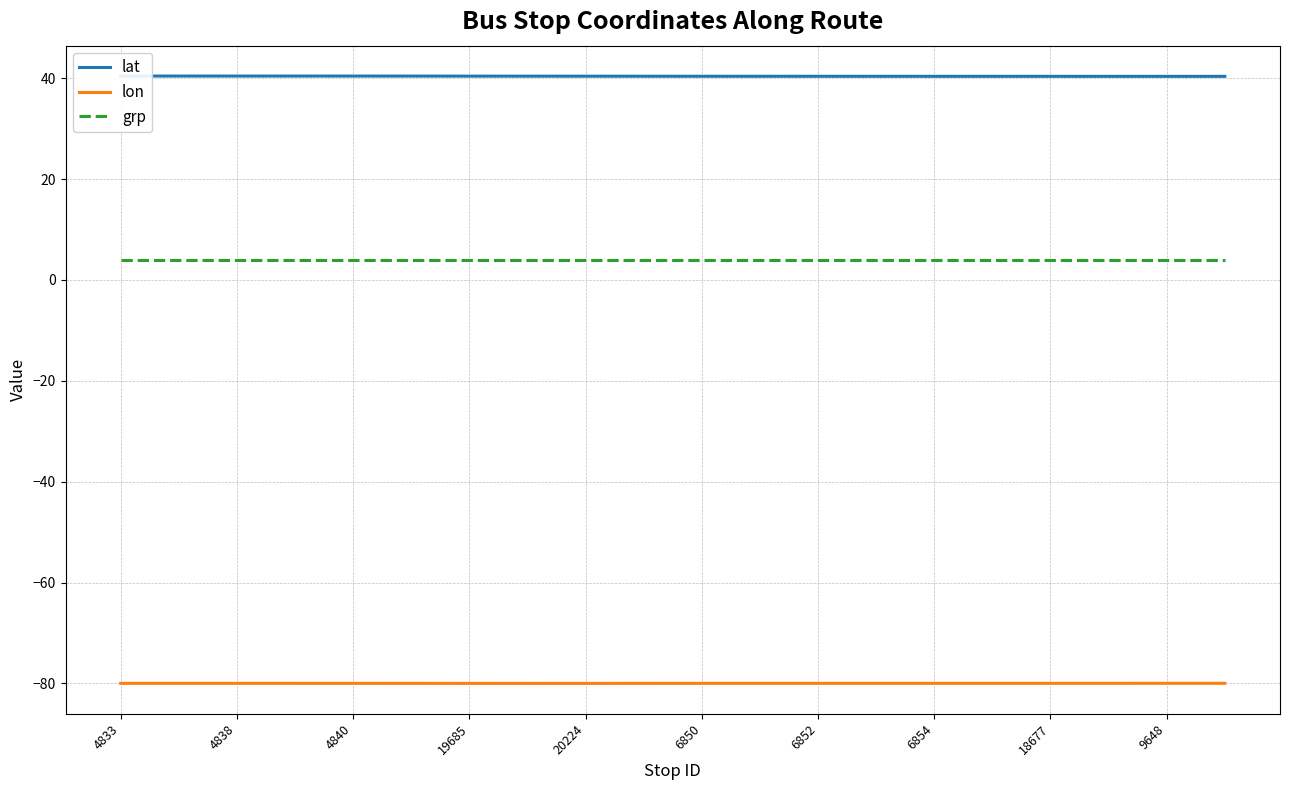

Which category has the highest value across all series?

4833